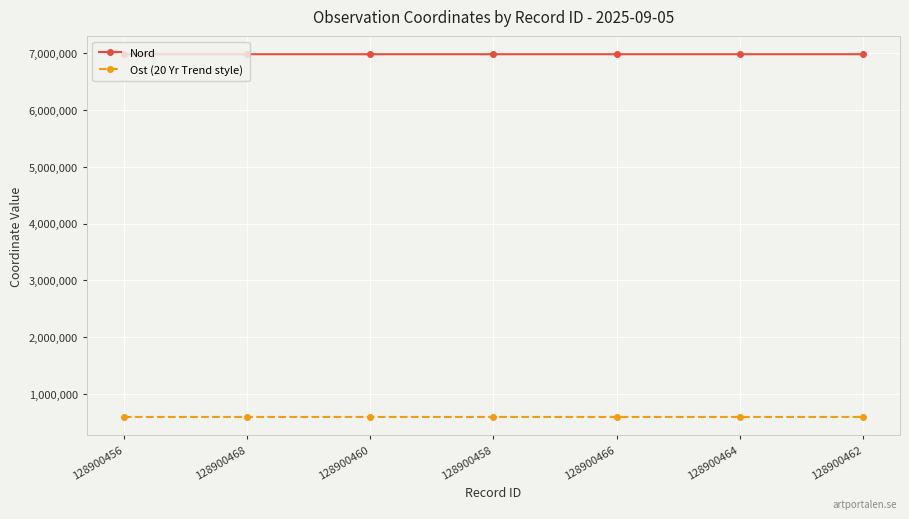

Does the chart have visible grid lines?

Yes